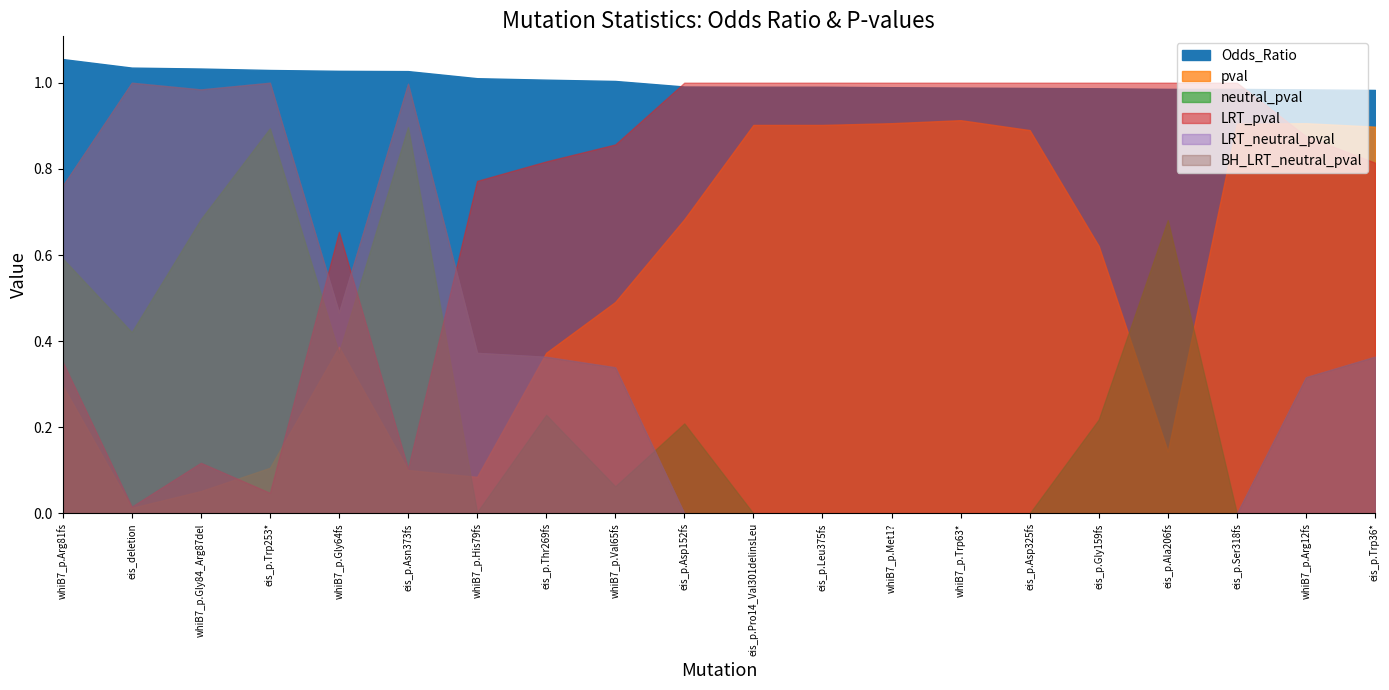

What is the difference between the maximum and minimum values in the Odds_Ratio series?

0.1